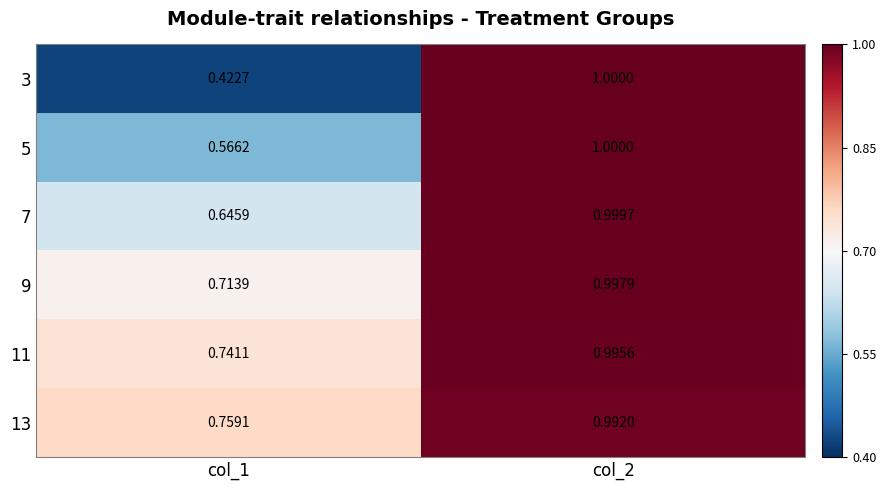

At which category is the sum across all series the highest?

col_2